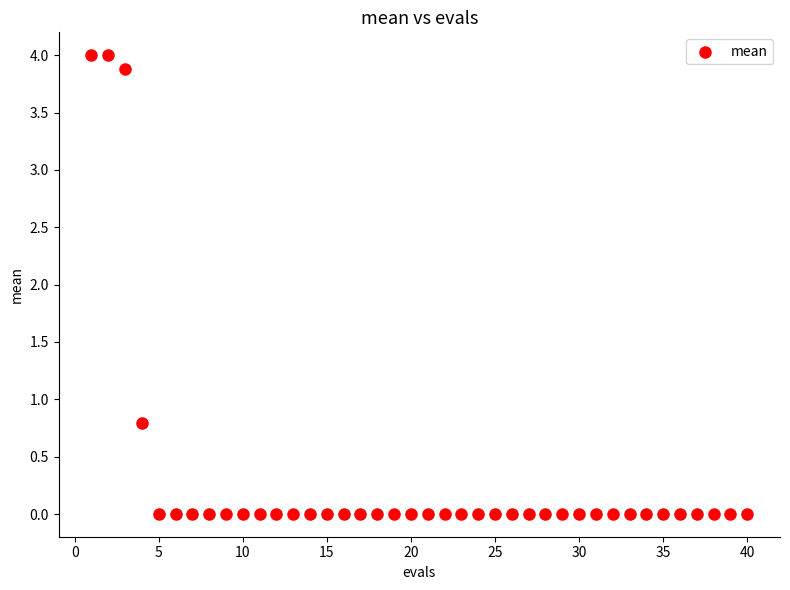

What Y value in the scatter plot is closest to 2?

0.8